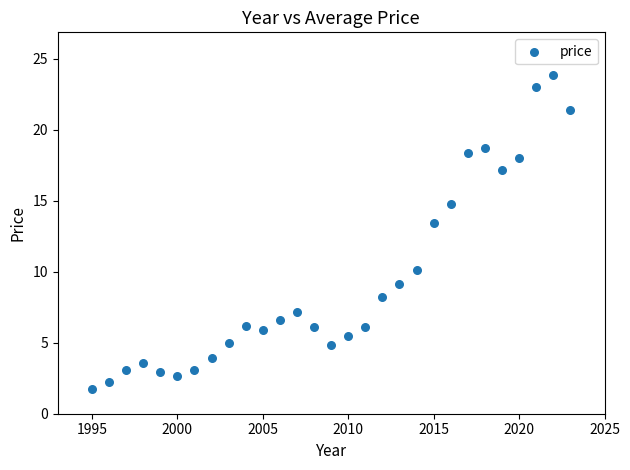

What Y value in the scatter plot is closest to 12?

13.4